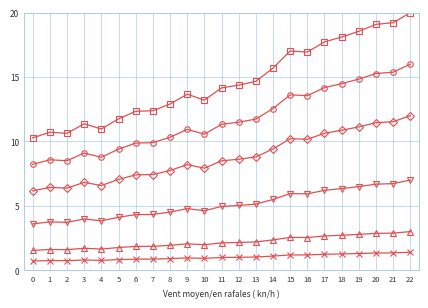

Does the chart have visible grid lines?

Yes